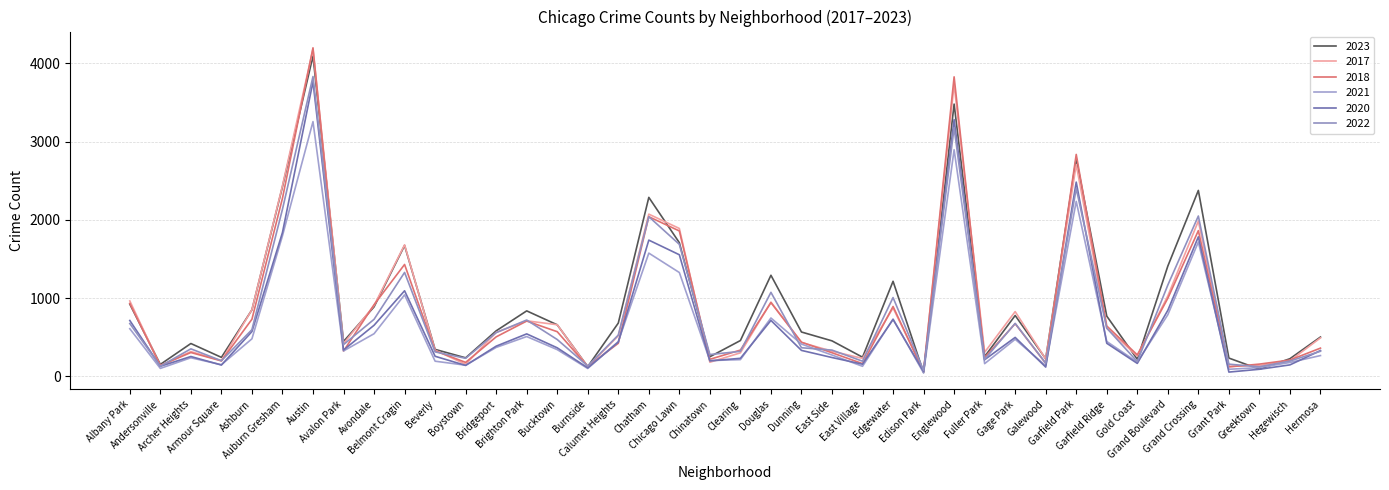

Between Beverly and Grant Park, which series saw the biggest shift?

2017